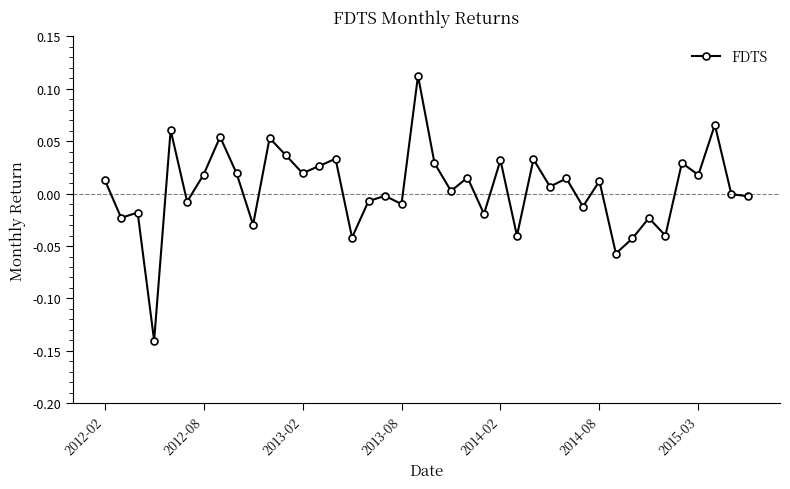

What is the difference between the maximum and minimum values?

0.3